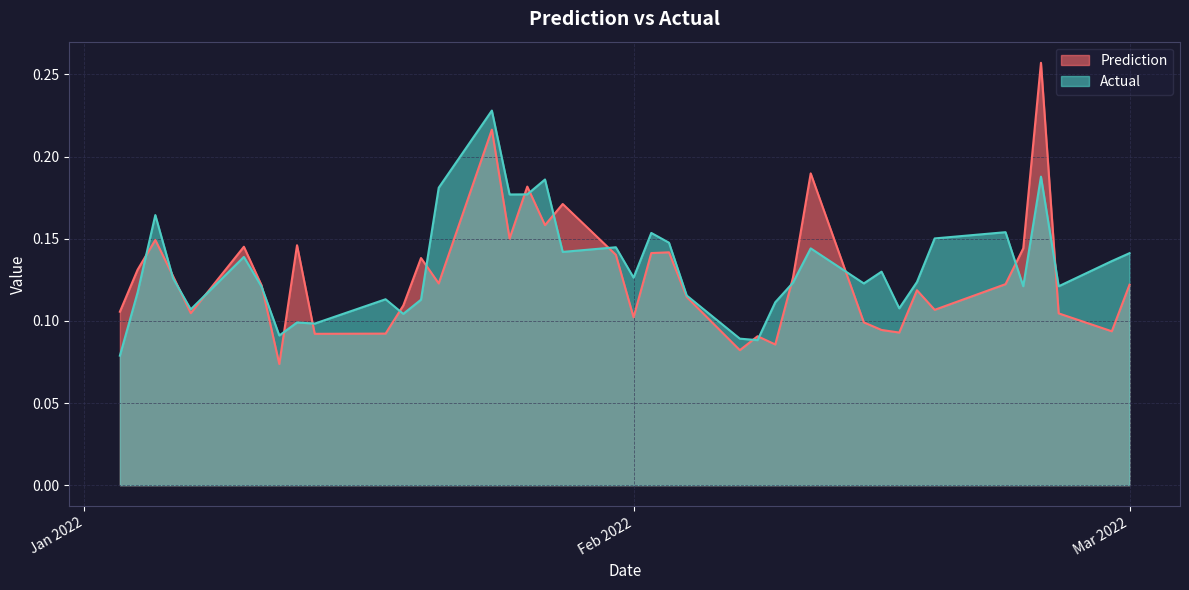

How many data points does each series have?

40